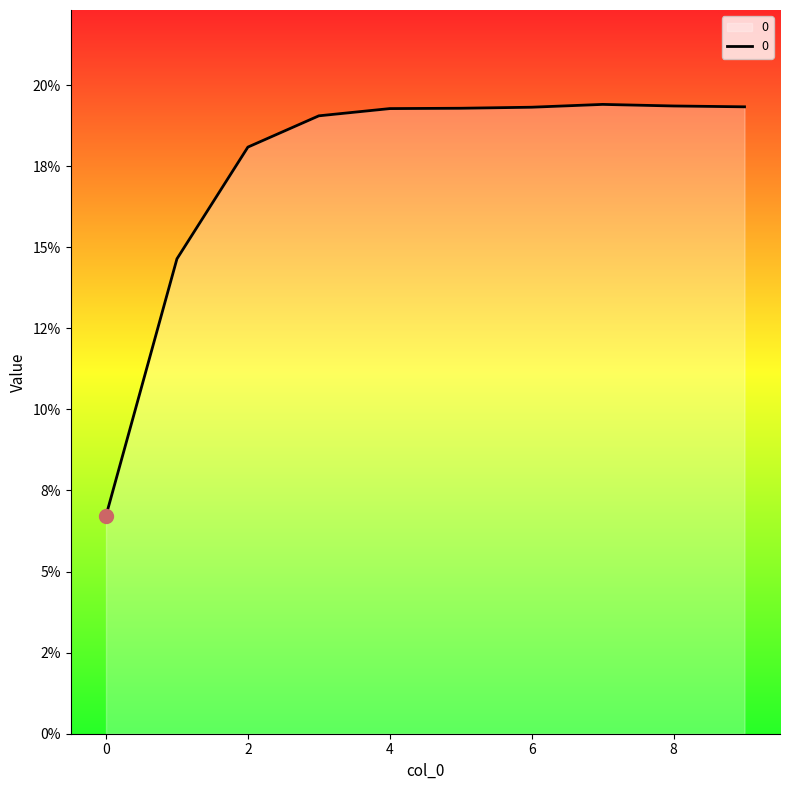

Does the chart display data point markers on the line(s)?

No